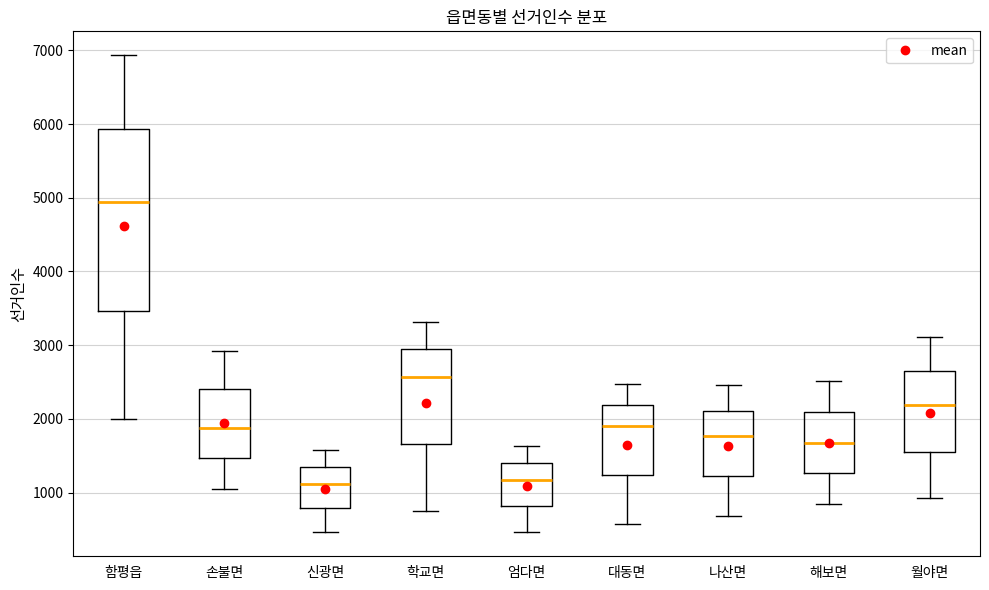

Reading left to right, read every box against the y-axis: the position of its median line, the range the box covers, and the ends of its whiskers. The values are not printed on the chart, so give them approximately, as read against the axis.

함평읍: median 4900, box 3500 to 5900, whiskers 2000 to 6900
손불면: median 1900, box 1500 to 2400, whiskers 1000 to 2900
신광면: median 1100, box 800 to 1300, whiskers 500 to 1600
학교면: median 2600, box 1700 to 2900, whiskers 700 to 3300
엄다면: median 1200, box 800 to 1400, whiskers 500 to 1600
대동면: median 1900, box 1200 to 2200, whiskers 600 to 2500
나산면: median 1800, box 1200 to 2100, whiskers 700 to 2500
해보면: median 1700, box 1300 to 2100, whiskers 800 to 2500
월야면: median 2200, box 1600 to 2600, whiskers 900 to 3100